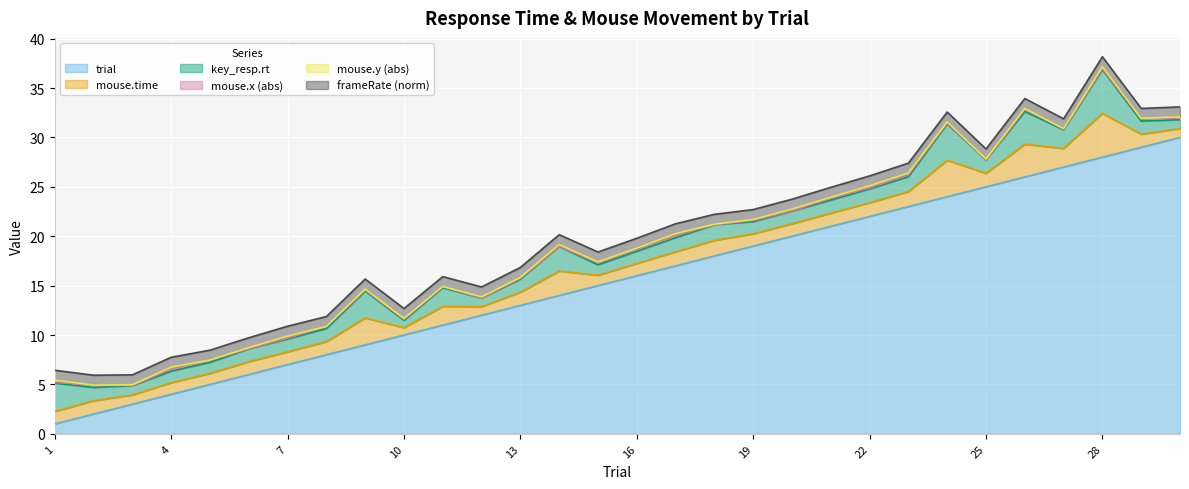

Where is the first local maximum for mouse.x_abs?

2